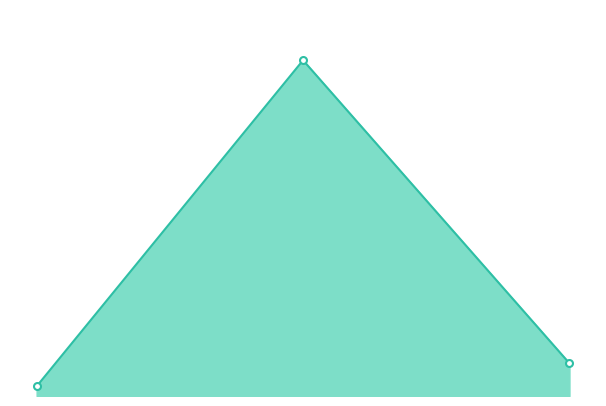

Does the chart have visible grid lines?

No